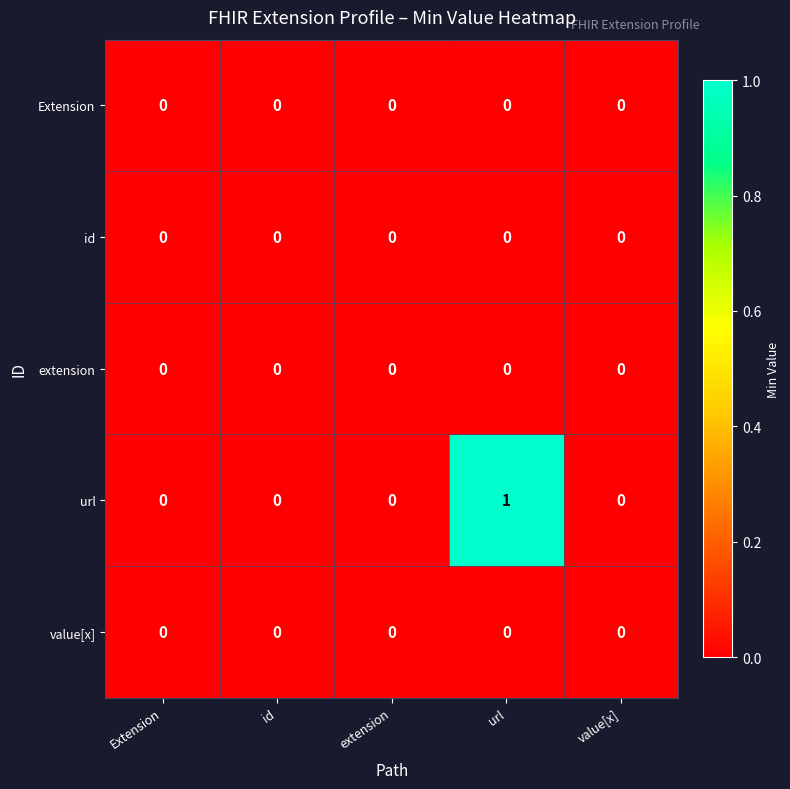

Which series has the widest spread of values?

url